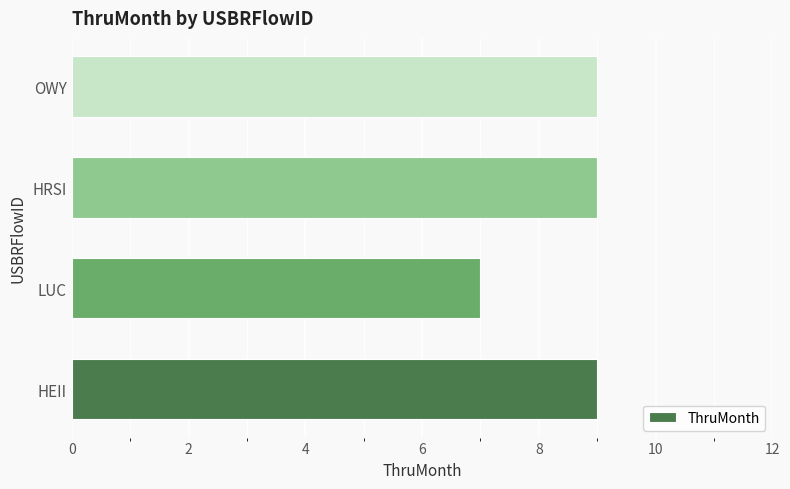

What is the approximate value at HEII?

9